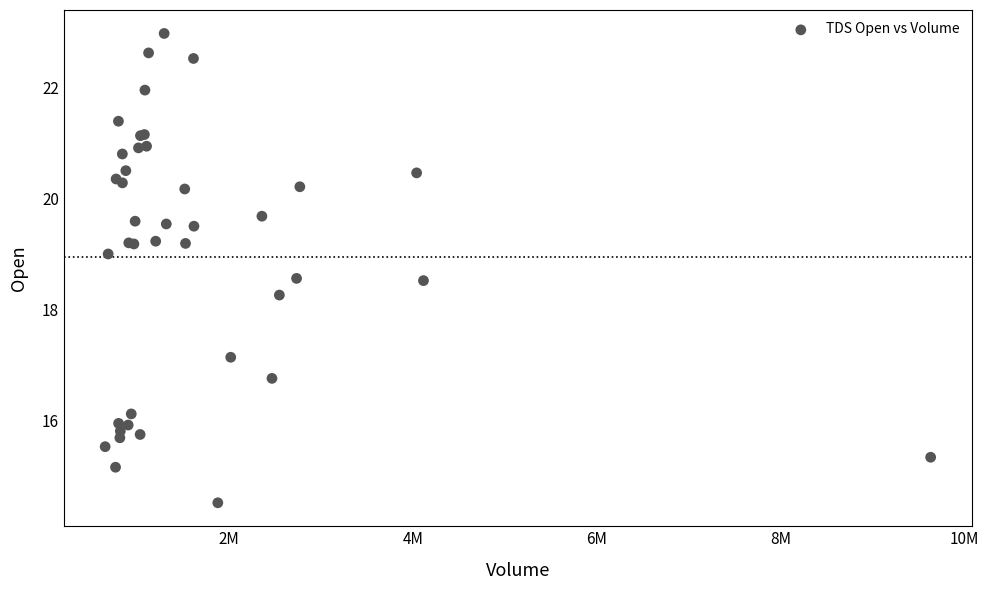

What Y value in the scatter plot is closest to 18?

18.3